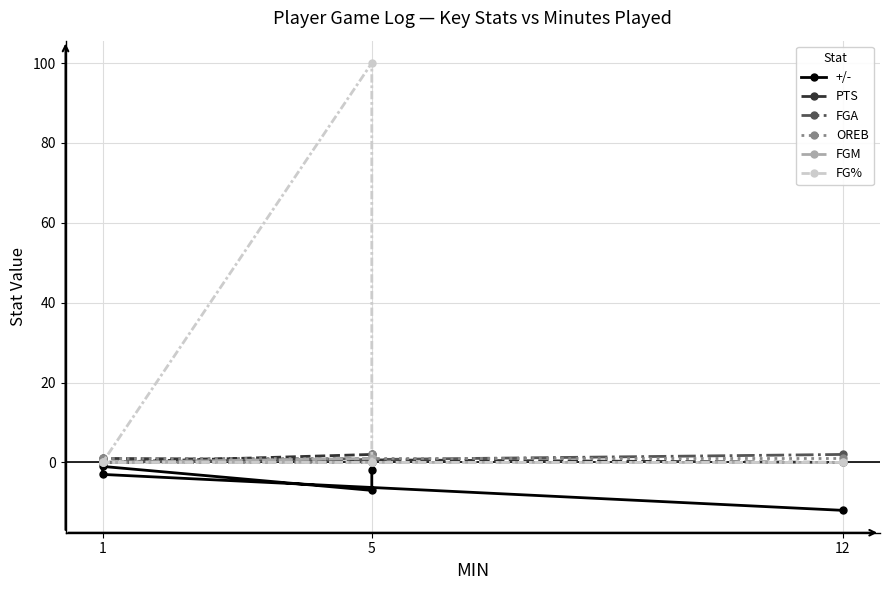

Between 12 and 1, which is larger?

1